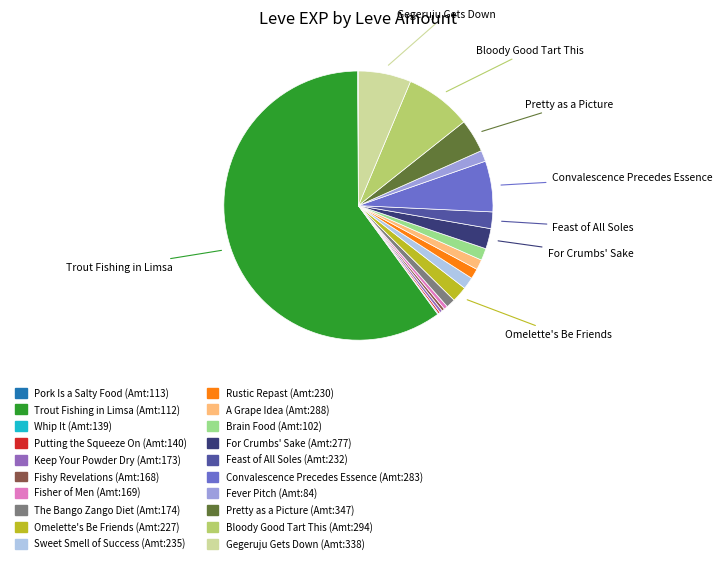

Is there any slice that represents more than half of the pie?

Yes